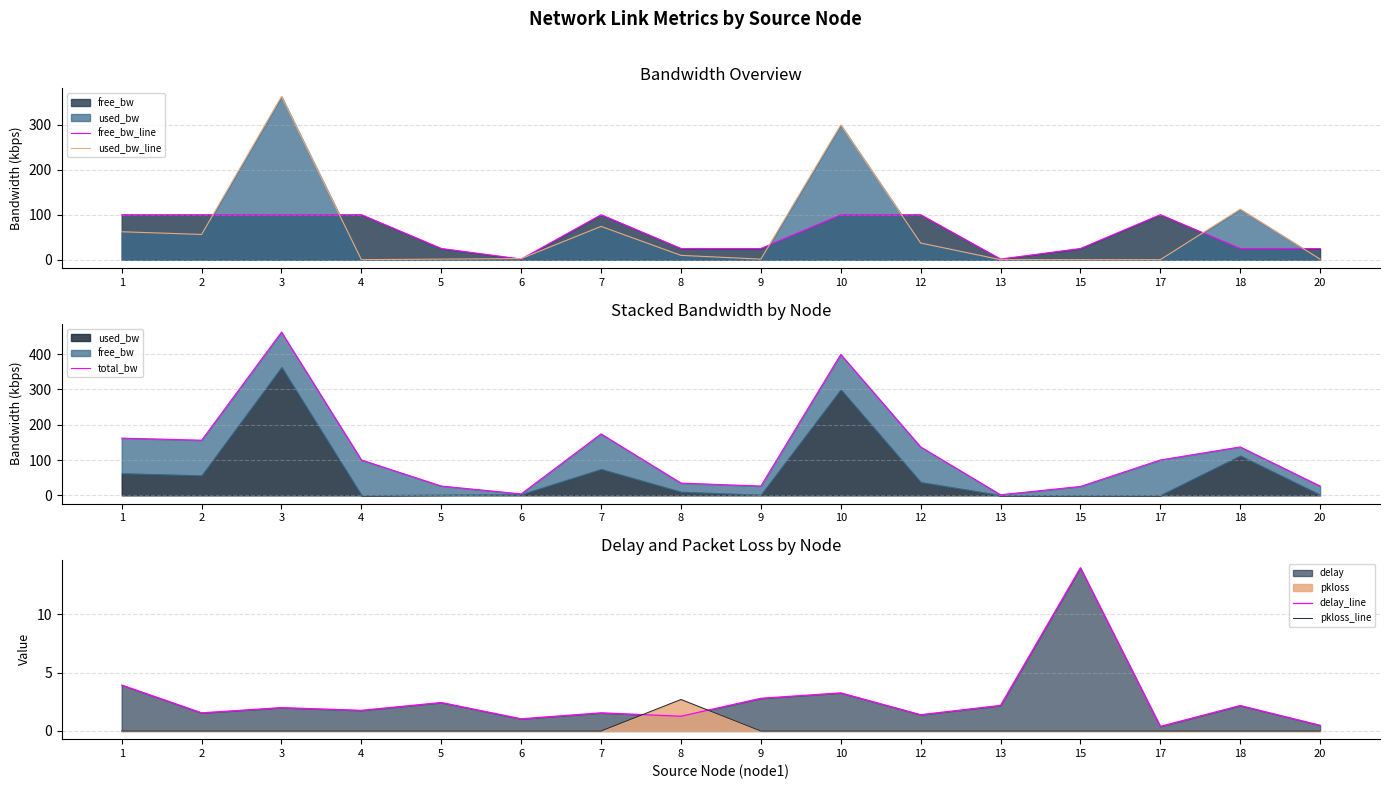

What is the spread (max minus min) of values at 18?

137.1